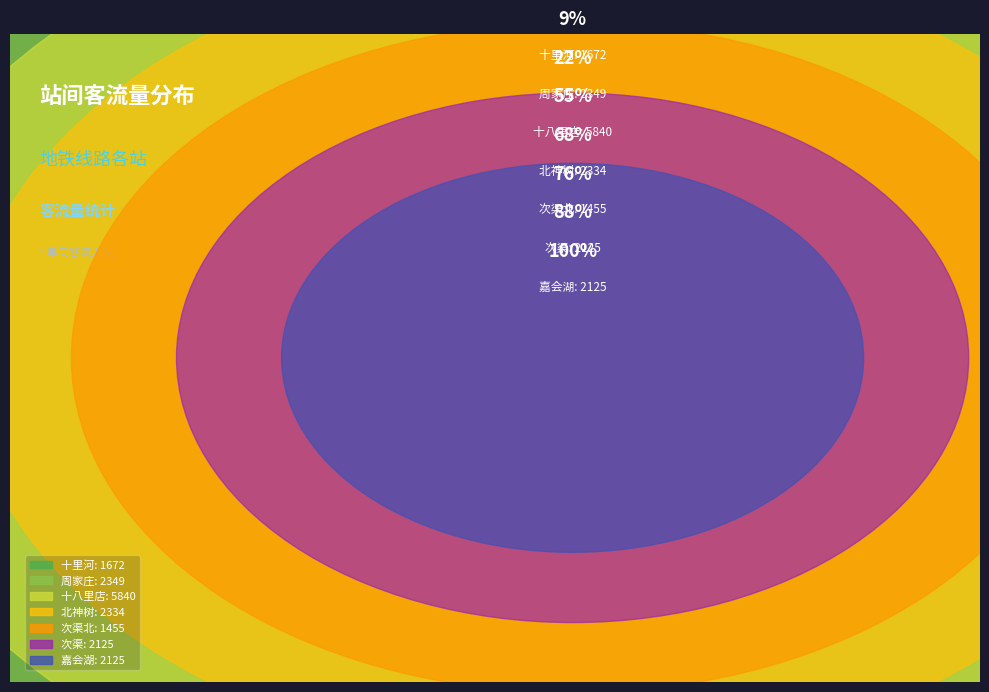

How many slices are in this pie chart?

7